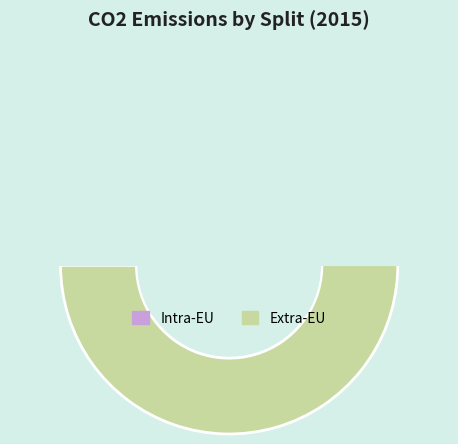

How many slices are in this pie chart?

2